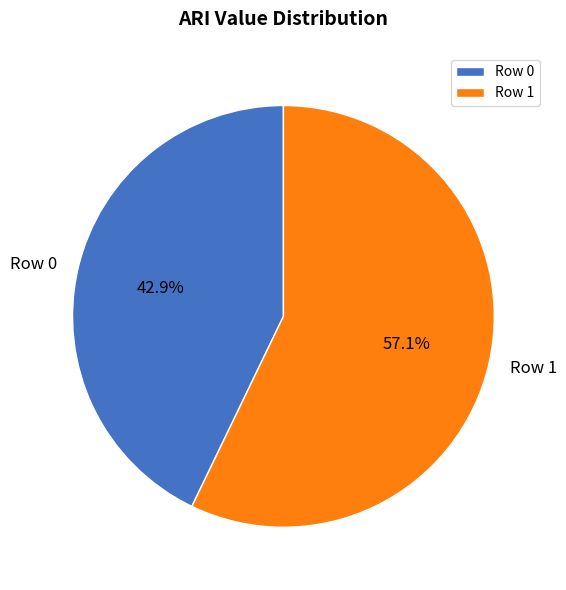

To the nearest percent, what is the average slice percentage?

50%